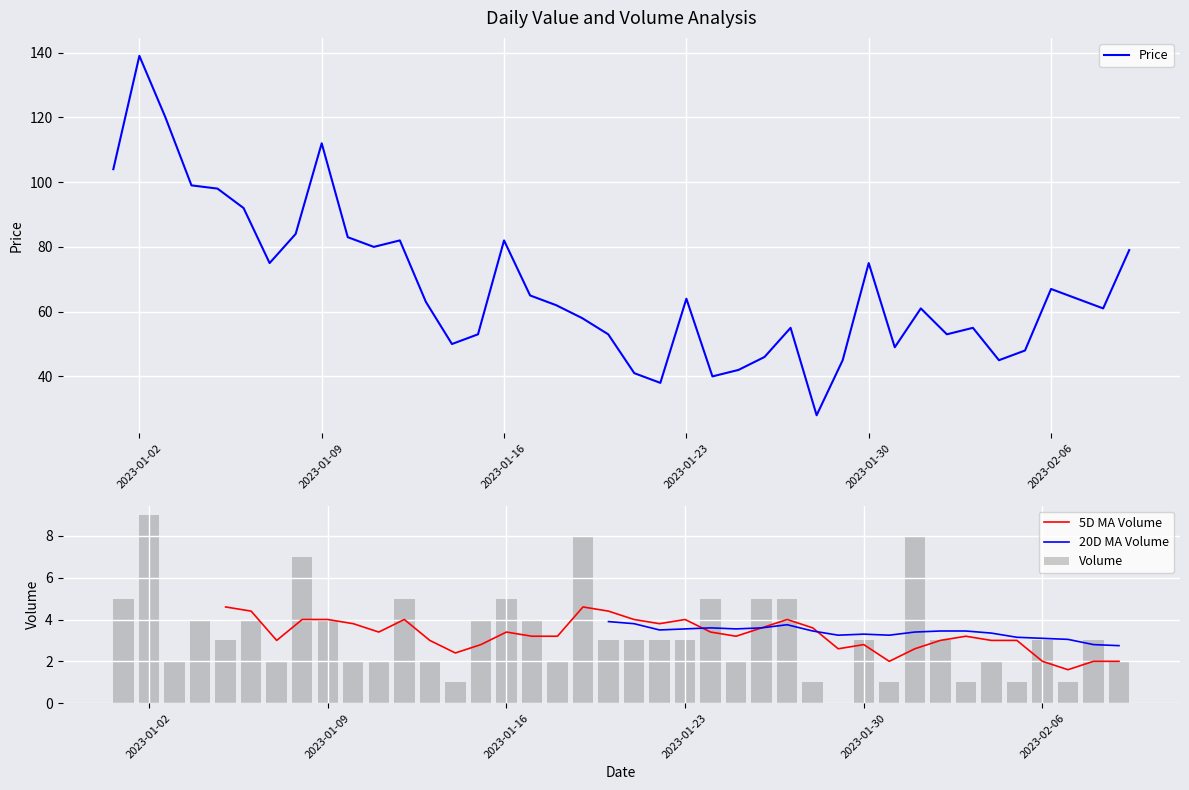

What is the maximum value for Price?

139